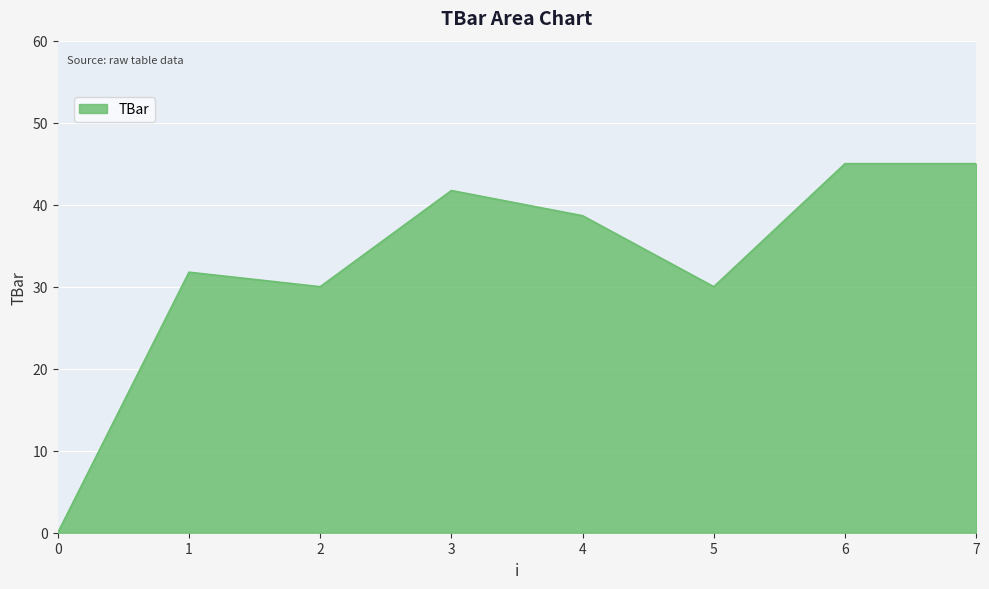

True or false: the data shows 0.0 at 0.

True